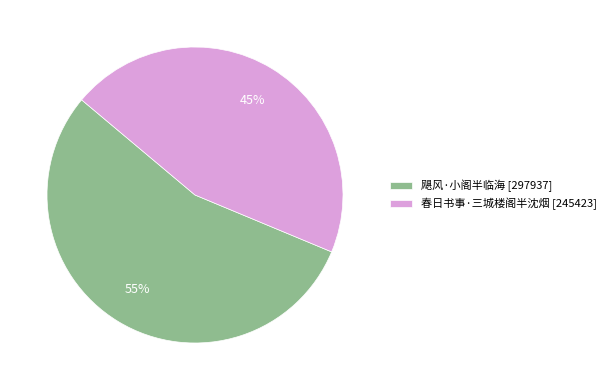

What is the ratio of the value at 飓风·小阁半临海 to the value at 春日书事·三城楼阁半沈烟?

1.2